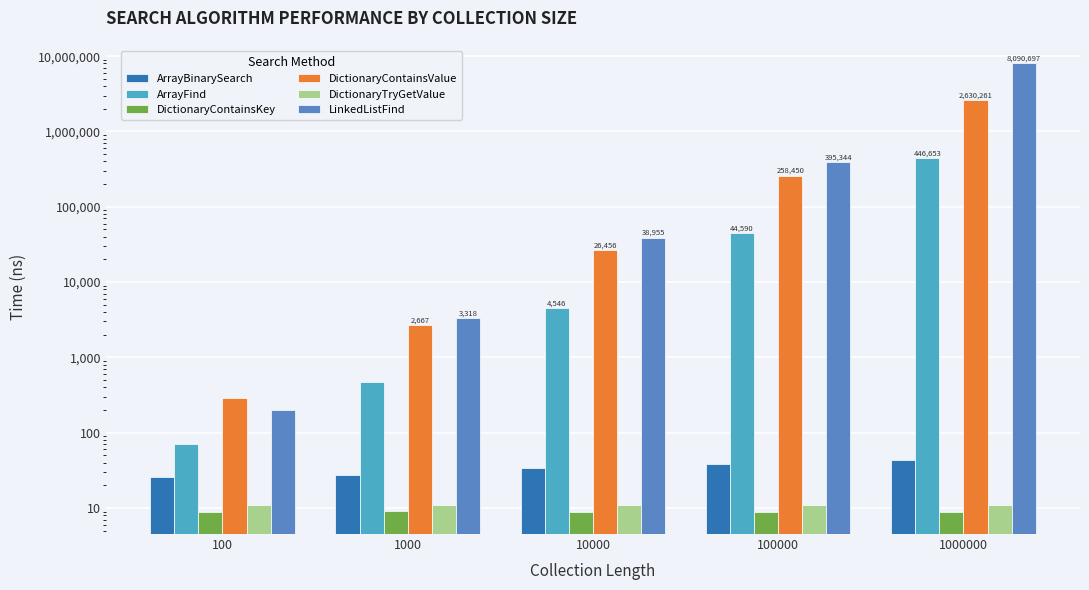

Which series has the largest total across all categories?

LinkedListFind